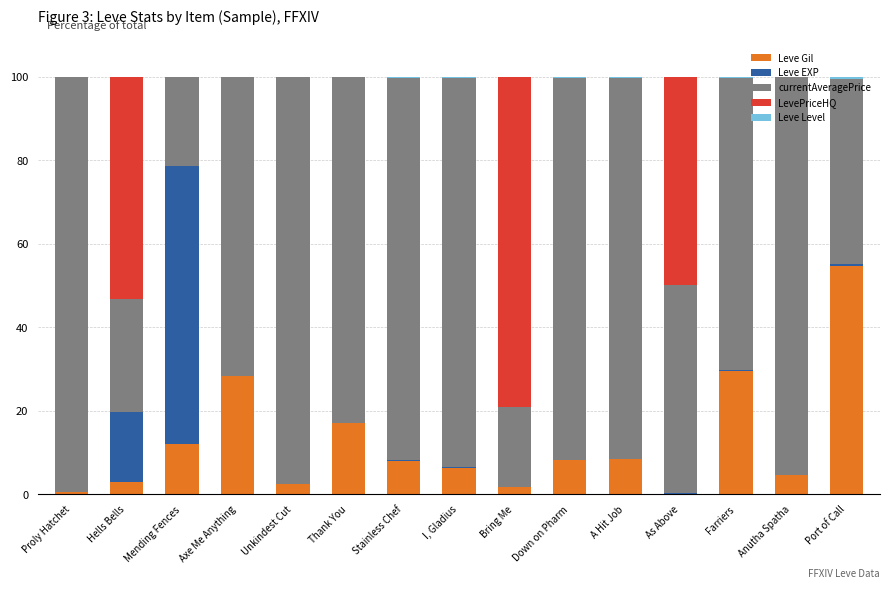

True or false: Leve Gil has a value of 8.1 at Down on Pharm.

True